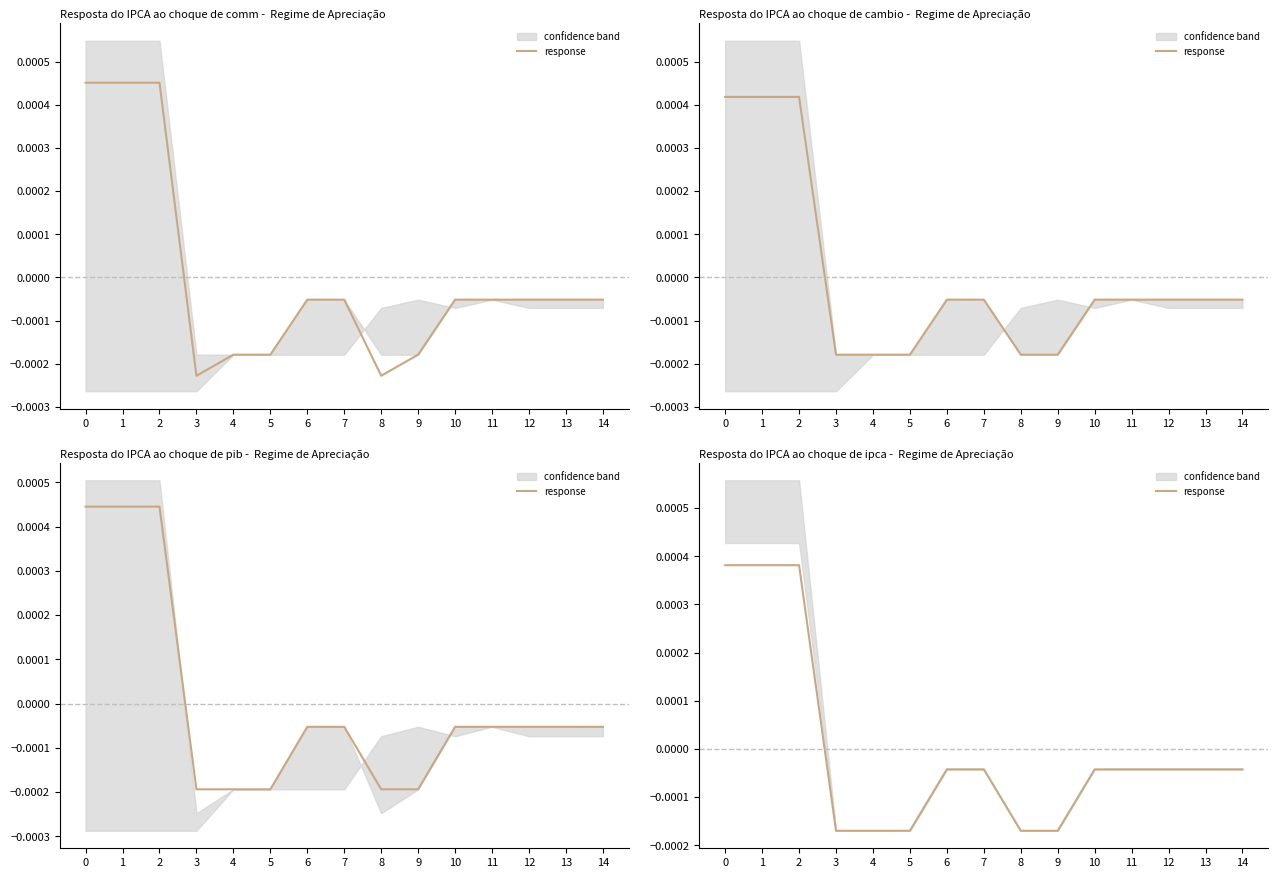

Rank the categories by value from lowest to highest.

3, 4, 5, 8, 9, 6, 7, 10, 11, 12, 13, 14, 0, 1, 2